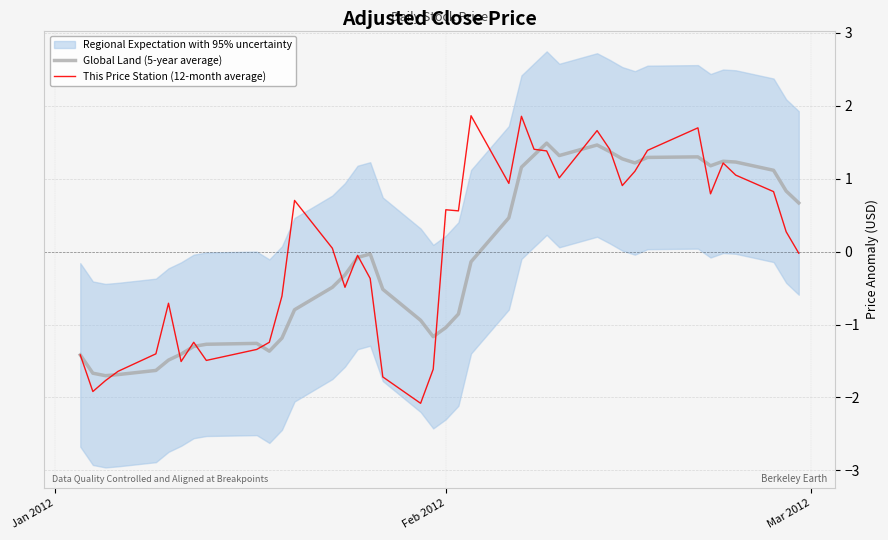

What is the minimum value for This Price Station (12-month average)?

-2.1